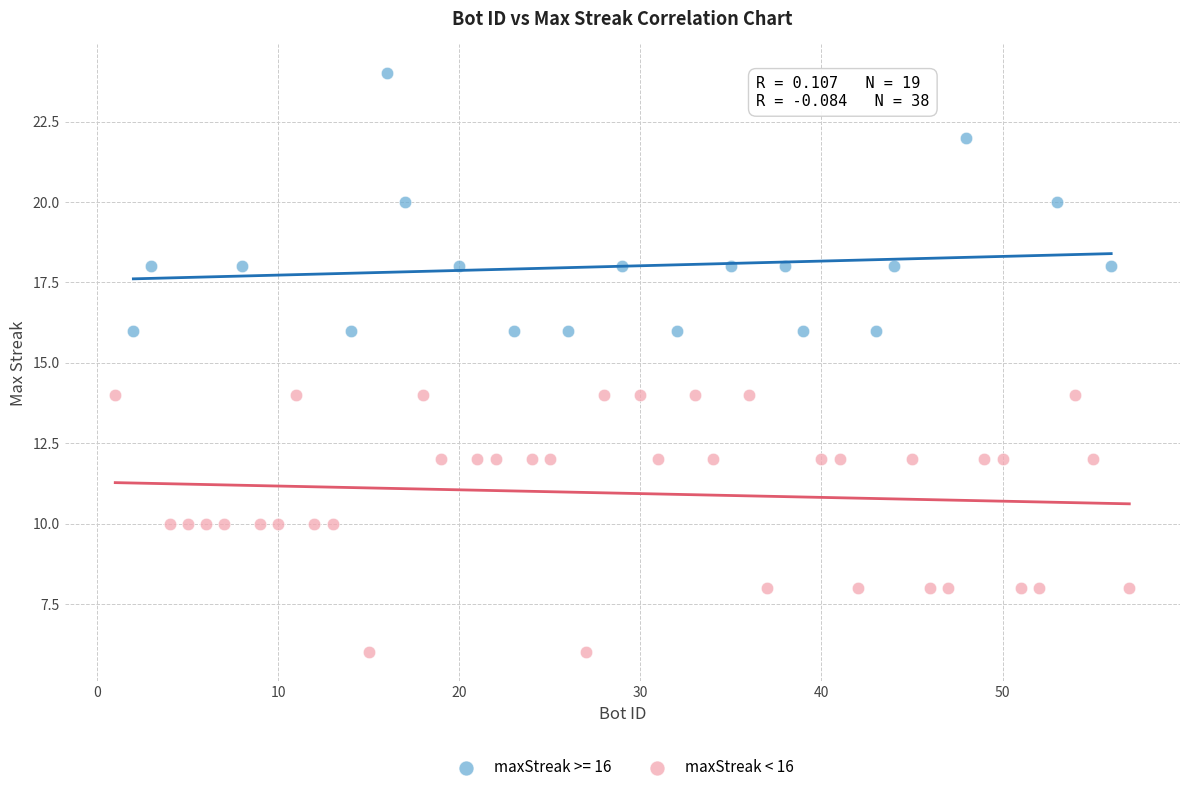

Which series contains the lowest Y value?

maxStreak < 16